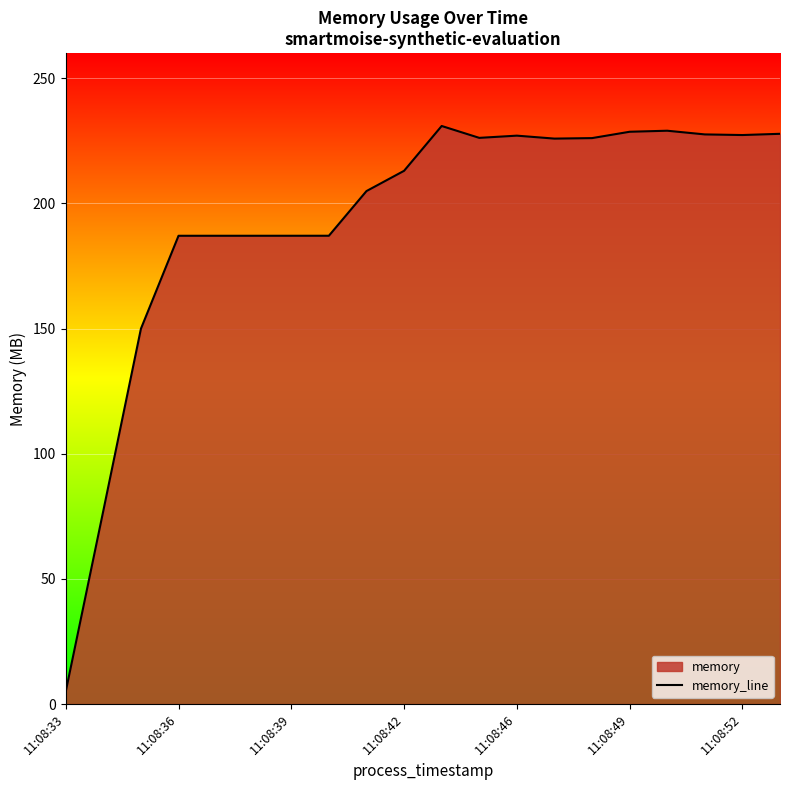

What is the ratio of the value at 11:08:39 to the value at 11:08:49?

0.8